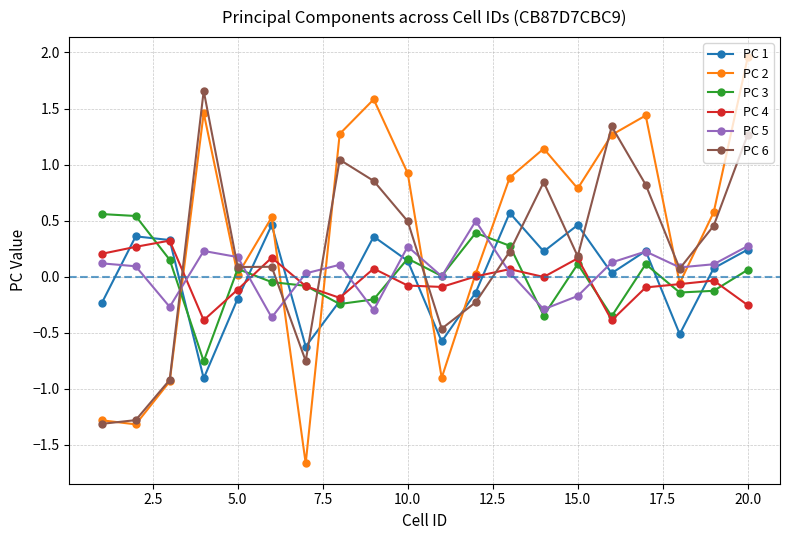

Which series has the widest spread of values?

PC 2